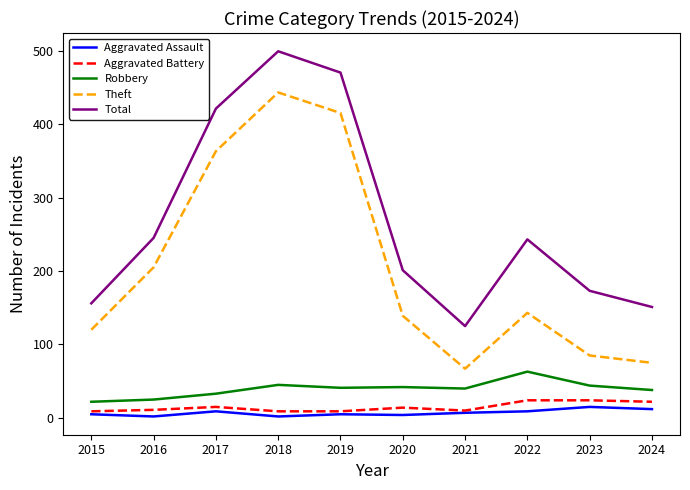

True or false: Theft and Aggravated Assault cross at least once.

False